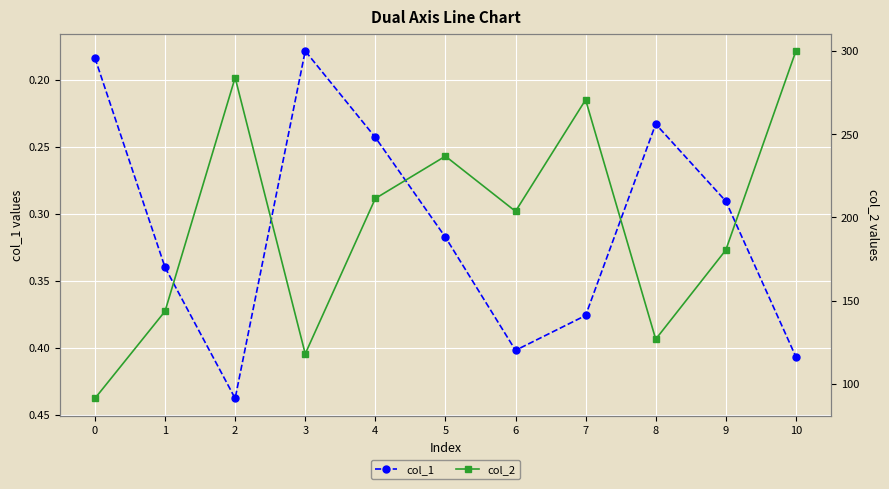

True or false: col_2 and col_1 intersect in this chart.

False